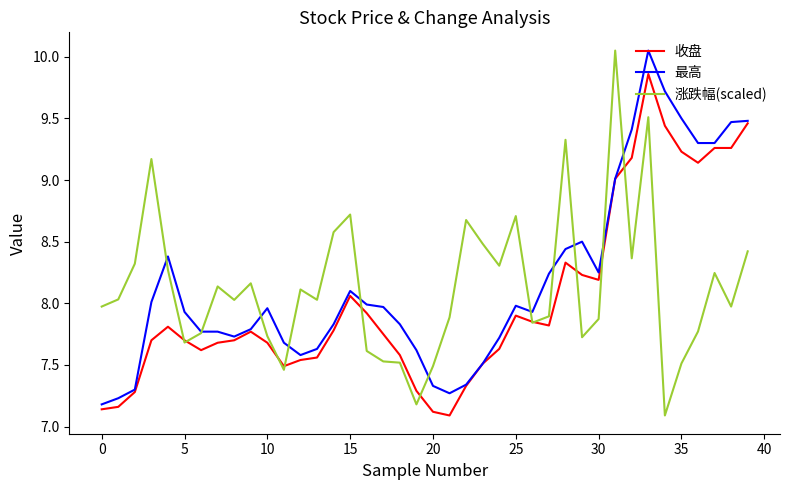

How many distinct data groups are displayed?

3